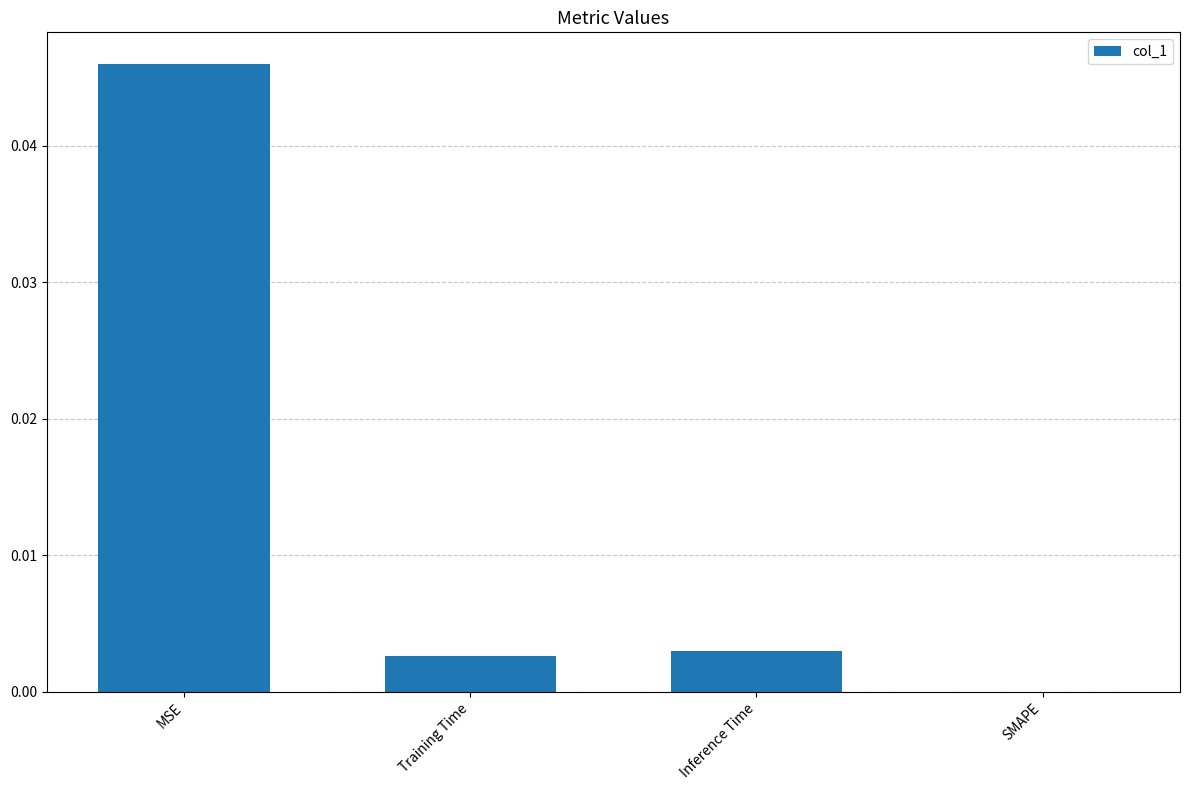

The value at Training Time is 0.0. True or false?

True